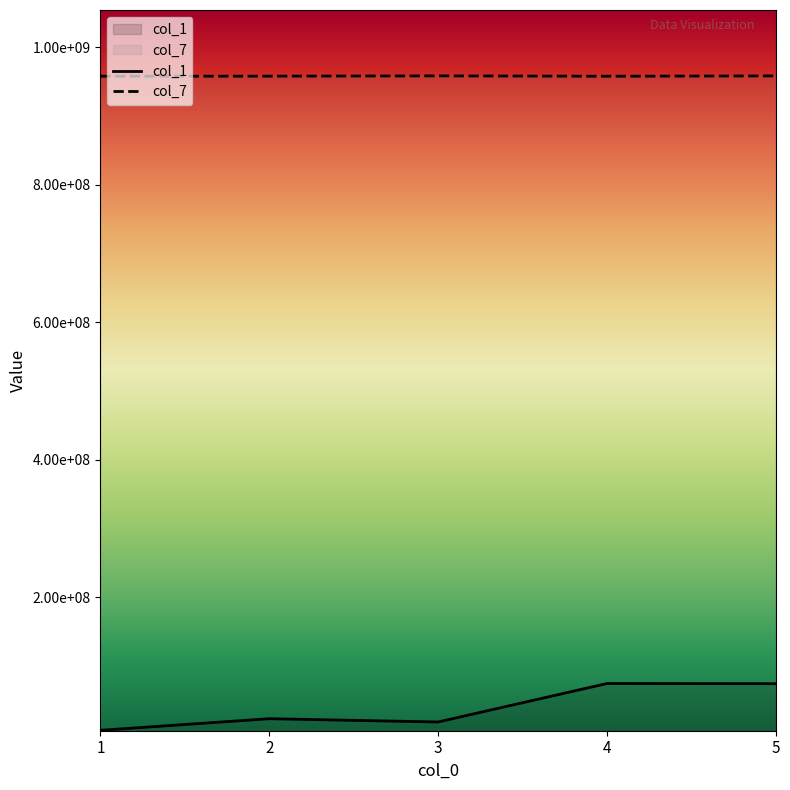

Which has a higher value, 5 or 1?

5